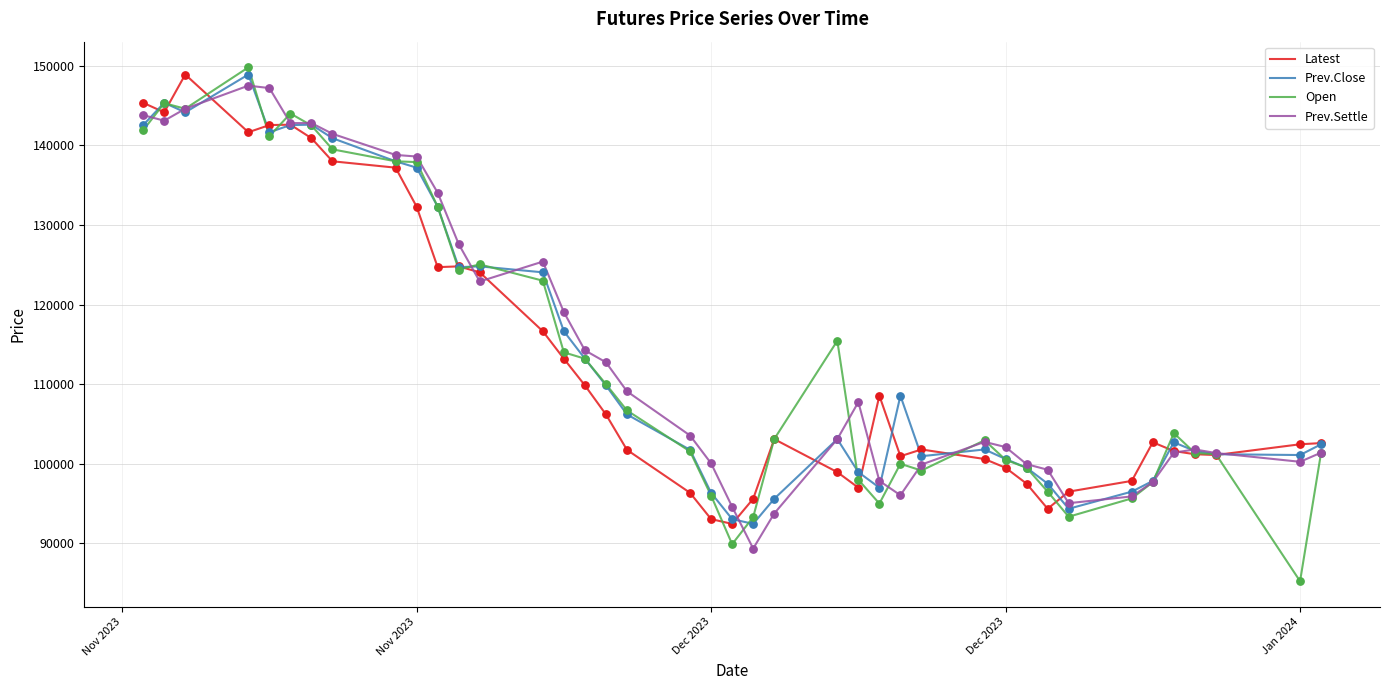

Which series has the widest spread of values?

Open